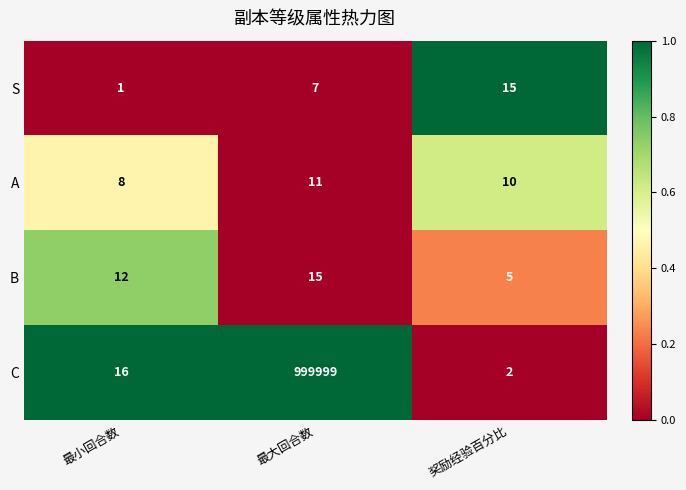

List the labels in order of S value, smallest first.

最小回合数, 最大回合数, 奖励经验百分比